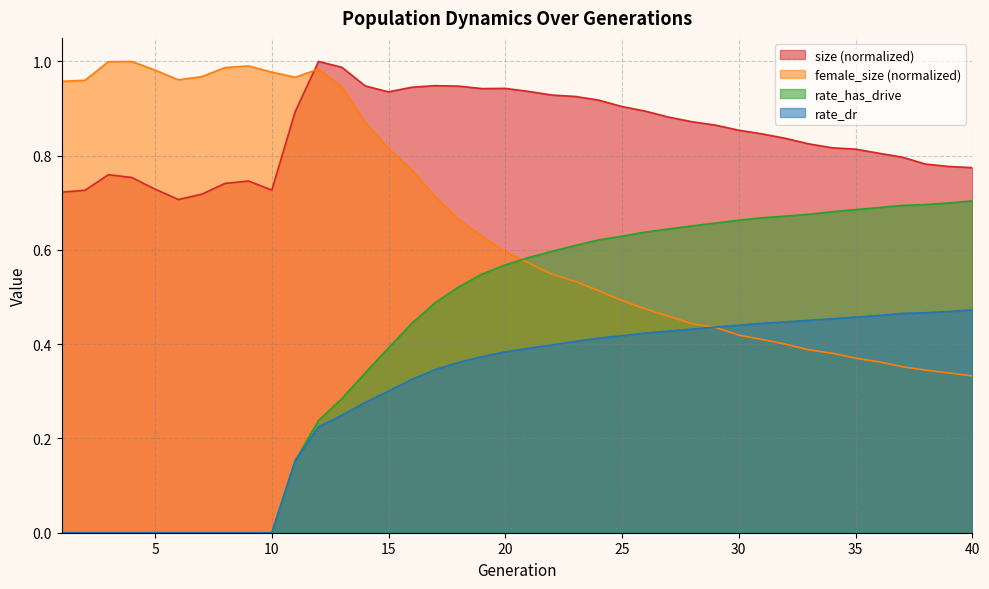

What is the sum of all rate_has_drive values?

17.1